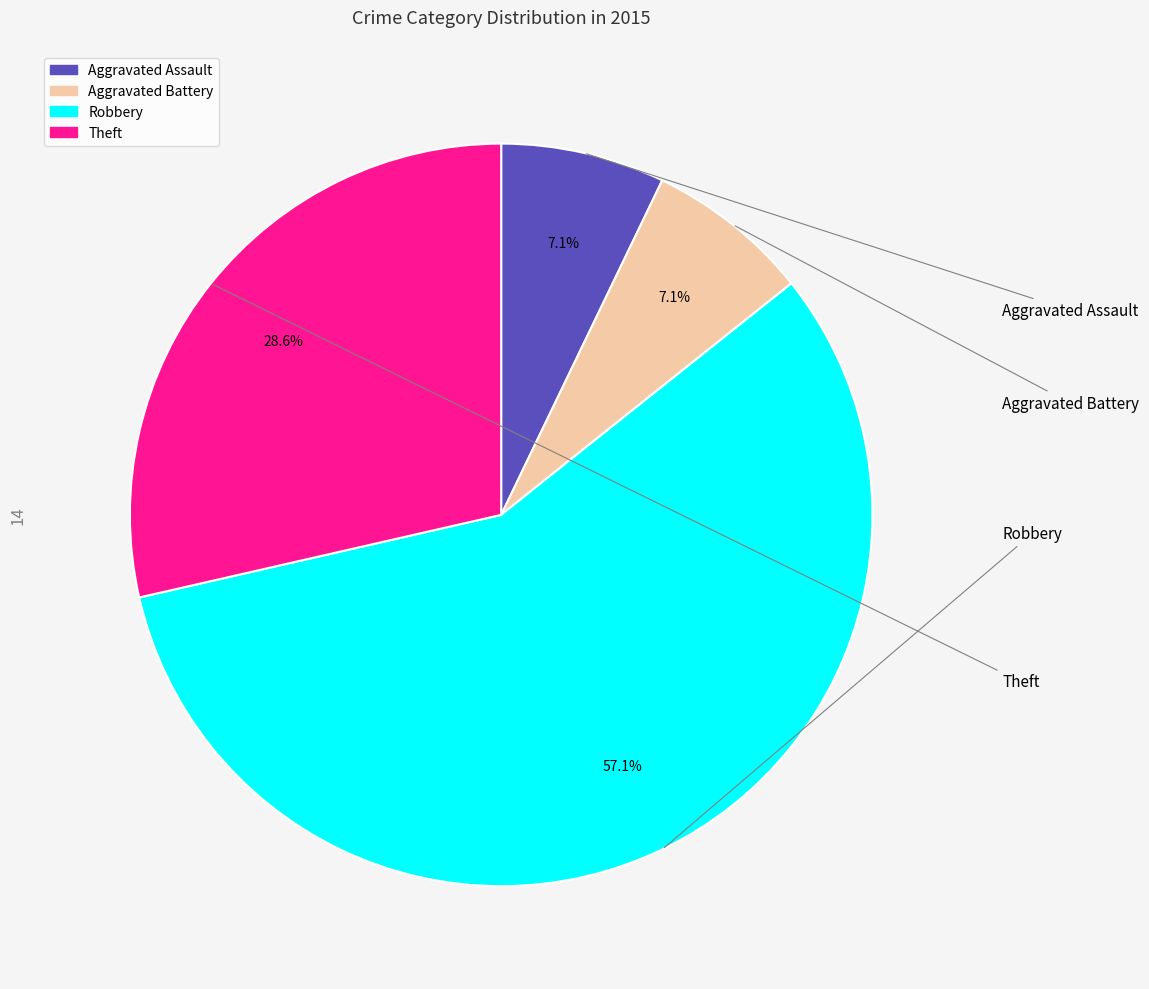

Is there a majority slice in this chart?

Yes